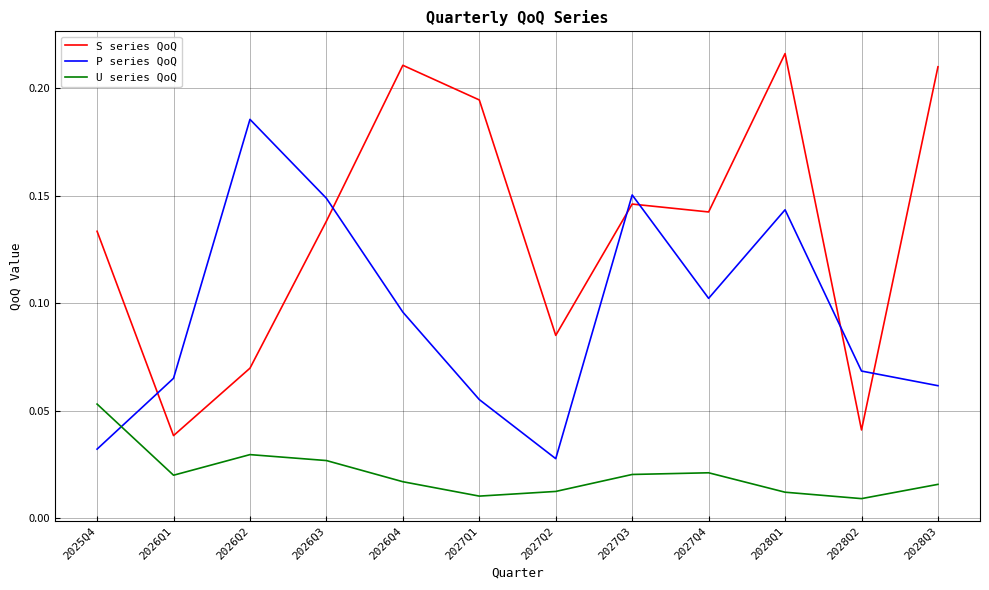

True or false: P series QoQ has a value of 0.1 at 2026Q1.

True